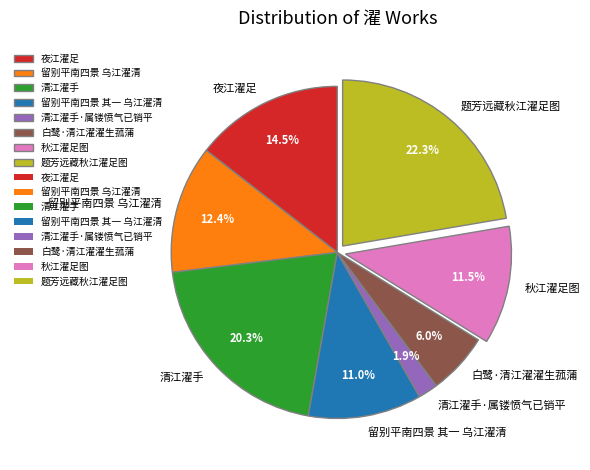

To the nearest percent, what is the difference between the largest and smallest slice percentages?

20%